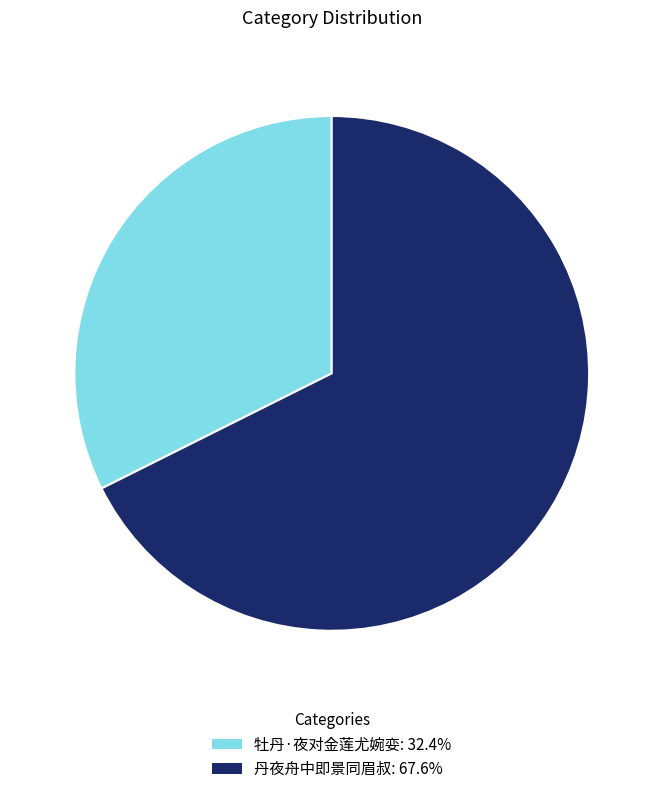

Approximately how many times larger is the value at 丹夜舟中即景同眉叔 compared to 牡丹·夜对金莲尤婉娈?

2.1